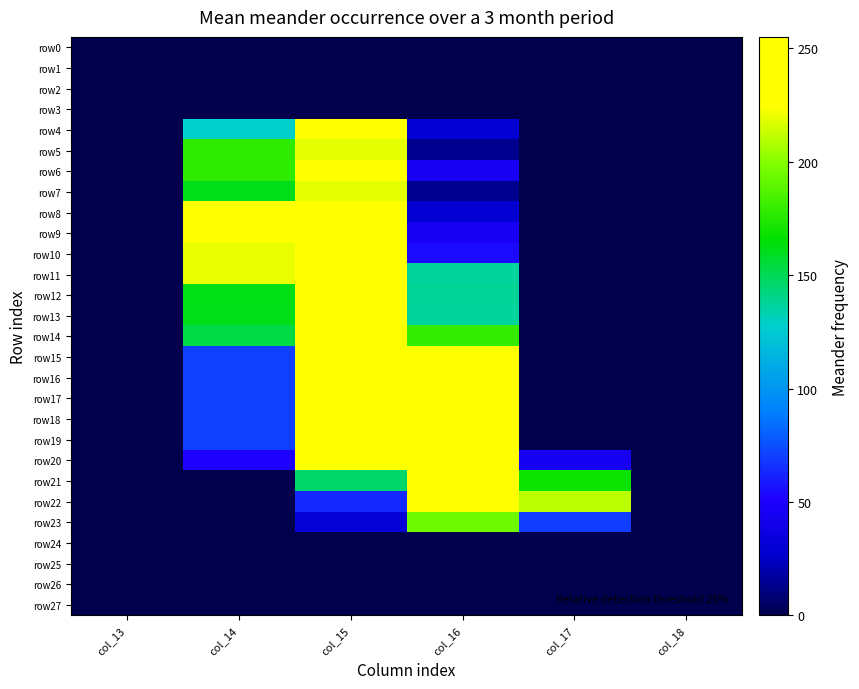

Reading left to right, extract all data points from this chart.

row0: col_13=0	col_14=0	col_15=0	col_16=0	col_17=0	col_18=0
row1: col_13=0	col_14=0	col_15=0	col_16=0	col_17=0	col_18=0
row2: col_13=0	col_14=0	col_15=0	col_16=0	col_17=0	col_18=0
row3: col_13=0	col_14=0	col_15=0	col_16=0	col_17=0	col_18=0
row4: col_13=0	col_14=128	col_15=237	col_16=29	col_17=0	col_18=0
row5: col_13=0	col_14=178	col_15=219	col_16=13	col_17=0	col_18=0
row6: col_13=0	col_14=178	col_15=253	col_16=46	col_17=0	col_18=0
row7: col_13=0	col_14=161	col_15=219	col_16=13	col_17=0	col_18=0
row8: col_13=0	col_14=255	col_15=237	col_16=29	col_17=0	col_18=0
row9: col_13=0	col_14=254	col_15=253	col_16=46	col_17=0	col_18=0
row10: col_13=0	col_14=220	col_15=253	col_16=54	col_17=0	col_18=0
row11: col_13=0	col_14=220	col_15=253	col_16=137	col_17=0	col_18=0
row12: col_13=0	col_14=162	col_15=254	col_16=138	col_17=0	col_18=0
row13: col_13=0	col_14=161	col_15=253	col_16=137	col_17=0	col_18=0
row14: col_13=0	col_14=153	col_15=253	col_16=179	col_17=0	col_18=0
row15: col_13=0	col_14=70	col_15=253	col_16=230	col_17=0	col_18=0
row16: col_13=0	col_14=70	col_15=254	col_16=230	col_17=0	col_18=0
row17: col_13=0	col_14=70	col_15=253	col_16=230	col_17=0	col_18=0
row18: col_13=0	col_14=70	col_15=253	col_16=230	col_17=0	col_18=0
row19: col_13=0	col_14=70	col_15=253	col_16=230	col_17=0	col_18=0
row20: col_13=0	col_14=51	col_15=248	col_16=245	col_17=44	col_18=0
row21: col_13=0	col_14=0	col_15=146	col_16=253	col_17=169	col_18=0
row22: col_13=0	col_14=0	col_15=63	col_16=253	col_17=211	col_18=0
row23: col_13=0	col_14=0	col_15=30	col_16=194	col_17=69	col_18=0
row24: col_13=0	col_14=0	col_15=0	col_16=0	col_17=0	col_18=0
row25: col_13=0	col_14=0	col_15=0	col_16=0	col_17=0	col_18=0
row26: col_13=0	col_14=0	col_15=0	col_16=0	col_17=0	col_18=0
row27: col_13=0	col_14=0	col_15=0	col_16=0	col_17=0	col_18=0